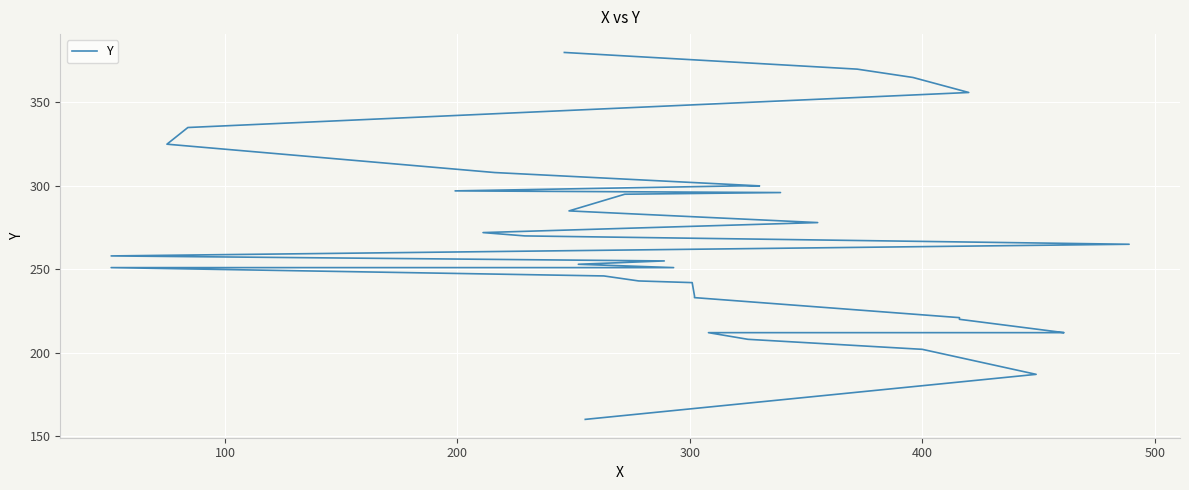

What is the sum of all values?

9897